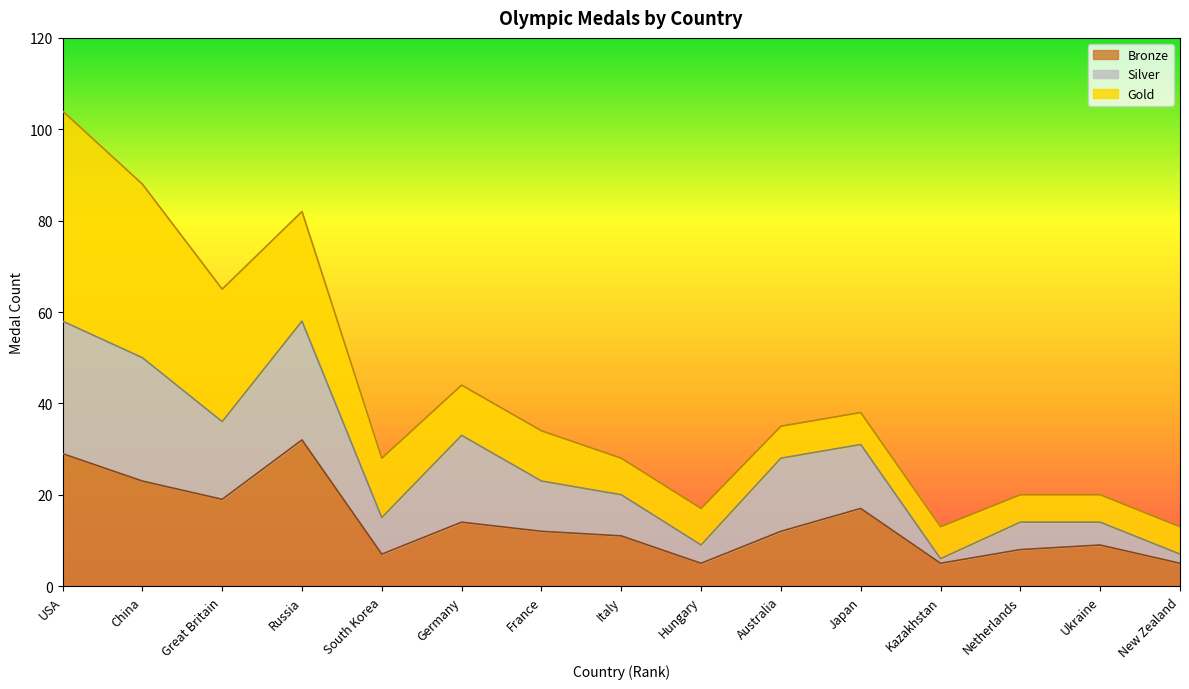

Count the number of categories in the chart.

15